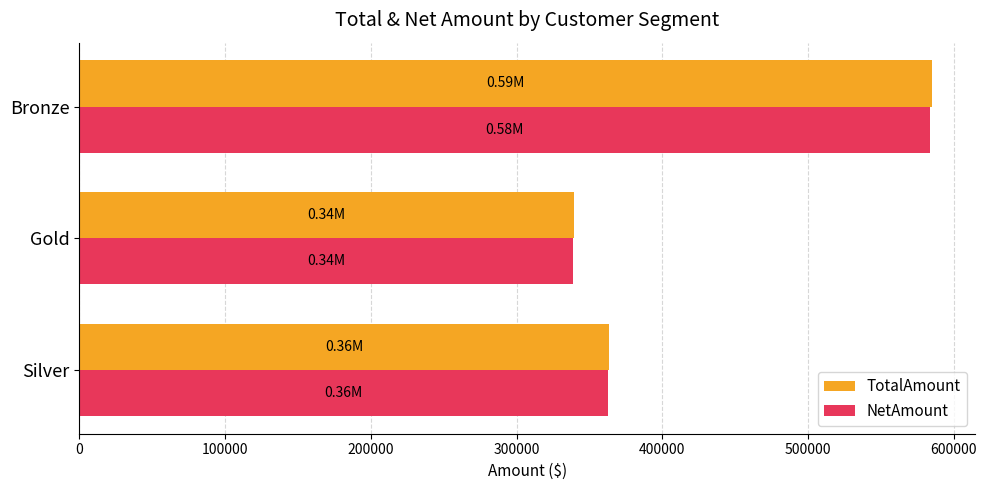

Where is NetAmount nearest to the value 461078?

Silver